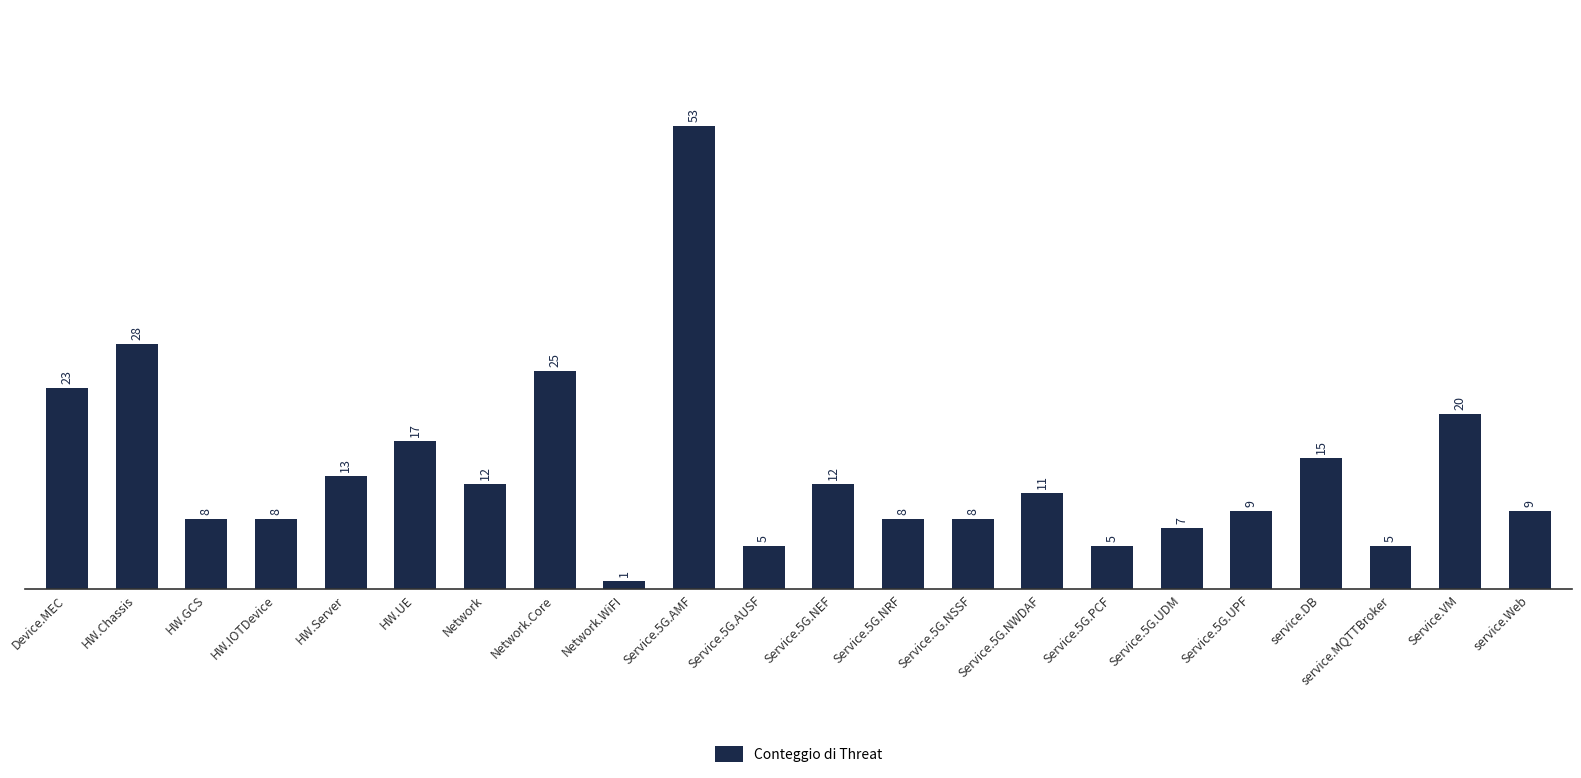

What value does the data have at Service.5G.PCF?

5